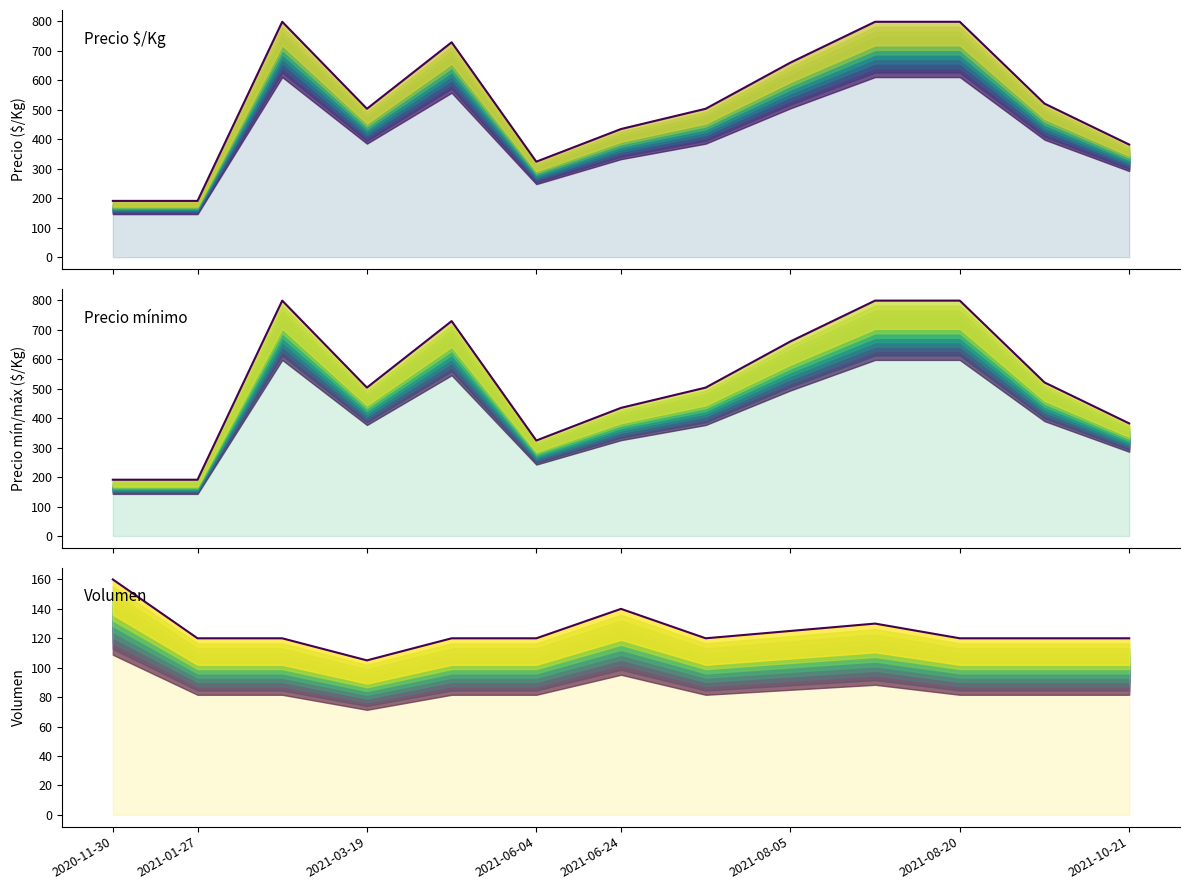

Which series has the widest spread of values?

Precio $/Kg